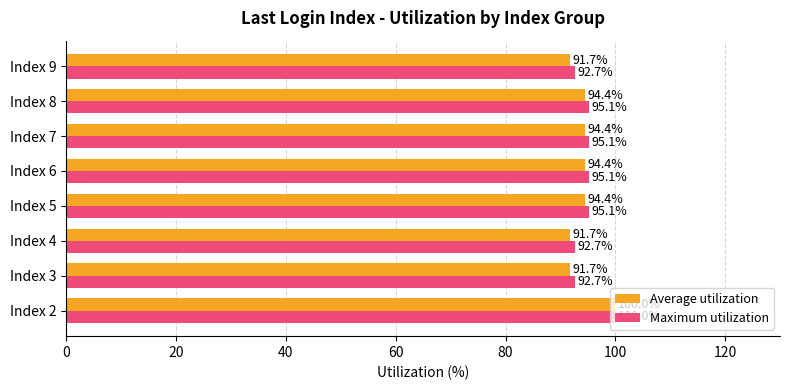

What is the difference between the highest and lowest values at Index 4?

1.0